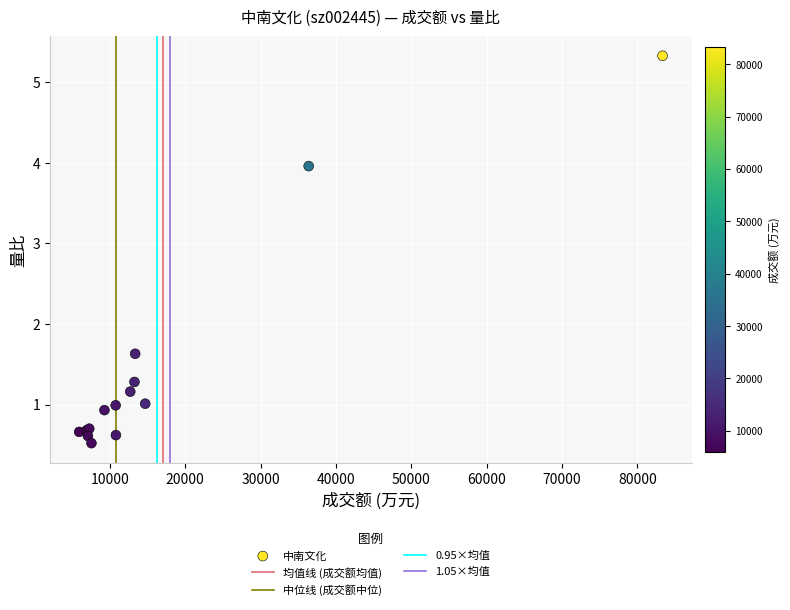

What Y value in the scatter plot is closest to 2?

1.6